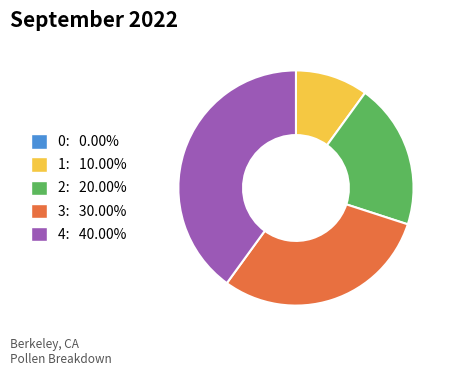

Is there a majority slice in this chart?

No